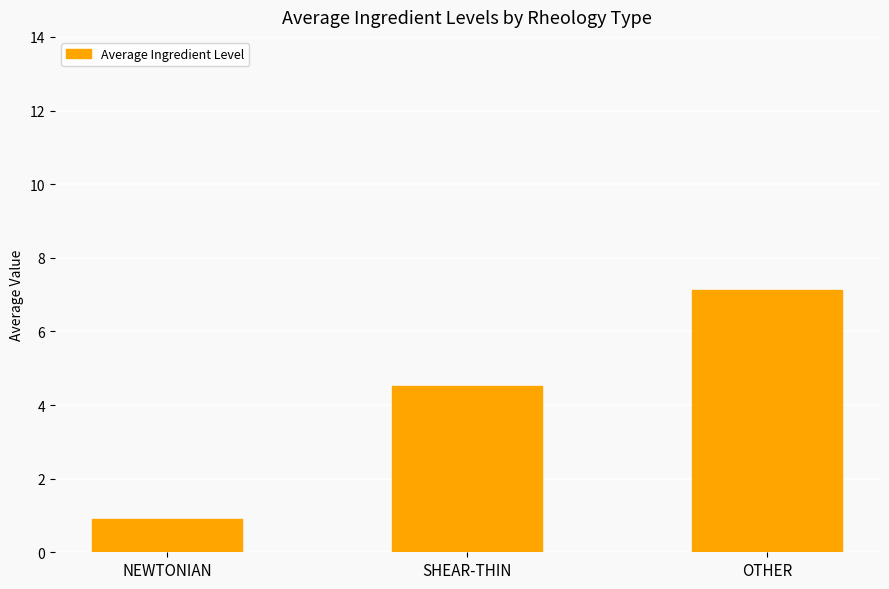

Reading left to right, what are all the values shown in this chart?

0.9	4.5	7.1